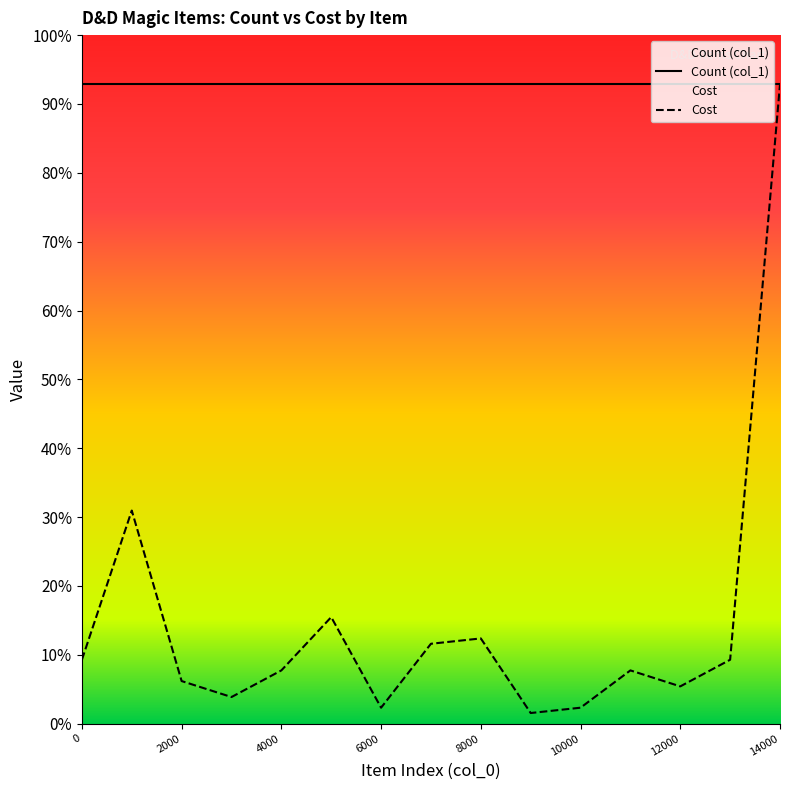

How many points are higher than both their immediate neighbors (excluding endpoints)?

4